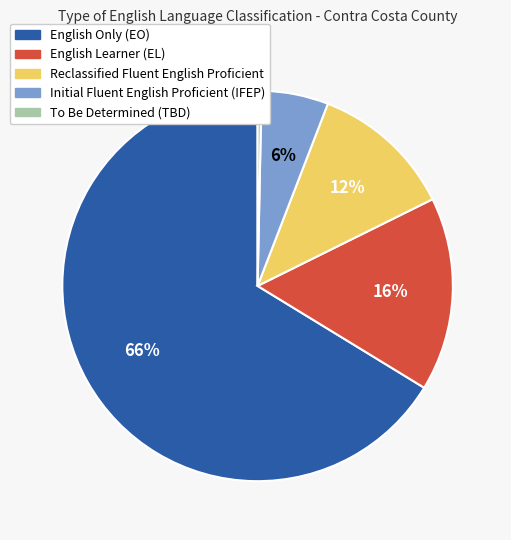

To the nearest percent, what portion does Initial Fluent English Proficient (IFEP) represent?

6%